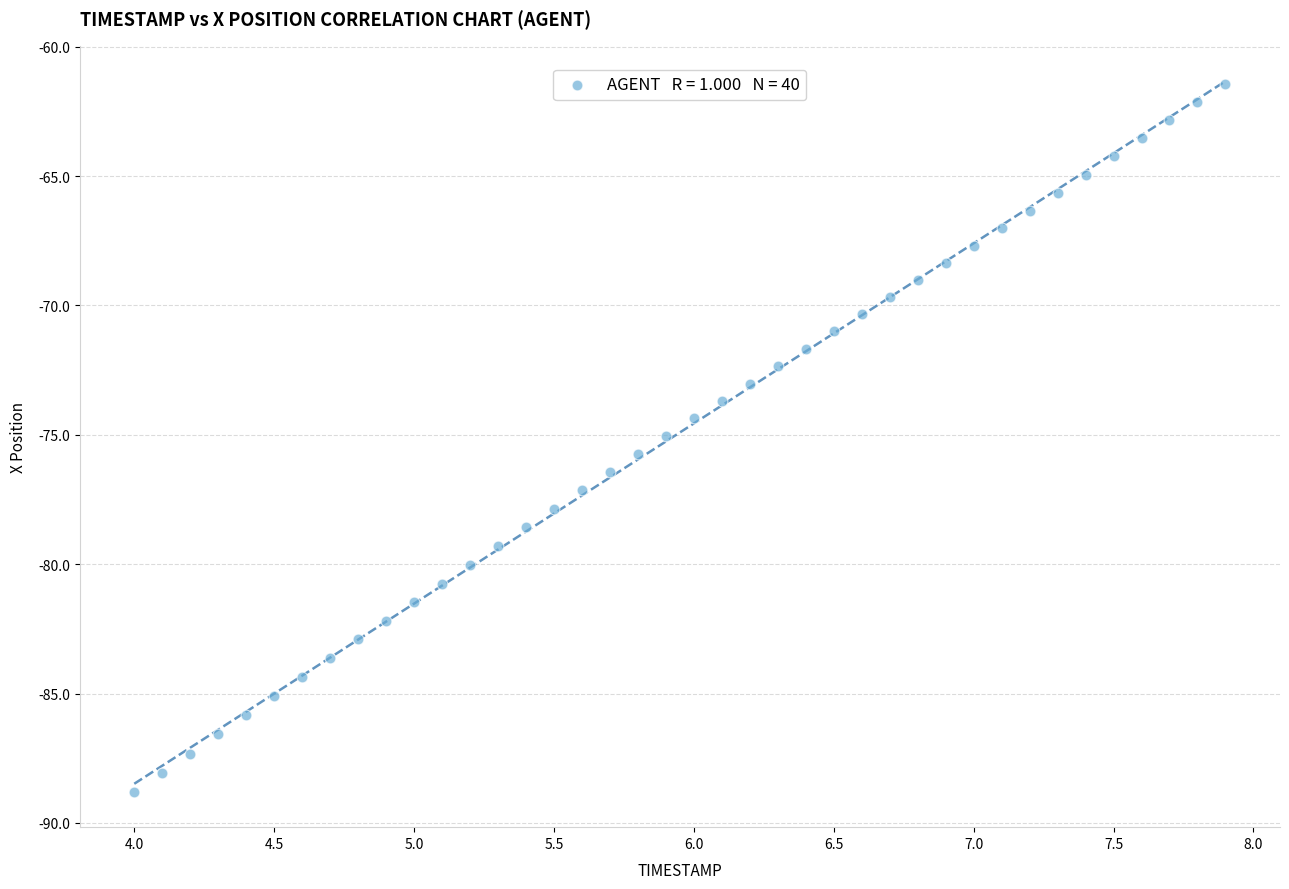

What is the range of Y values (max minus min)?

27.4